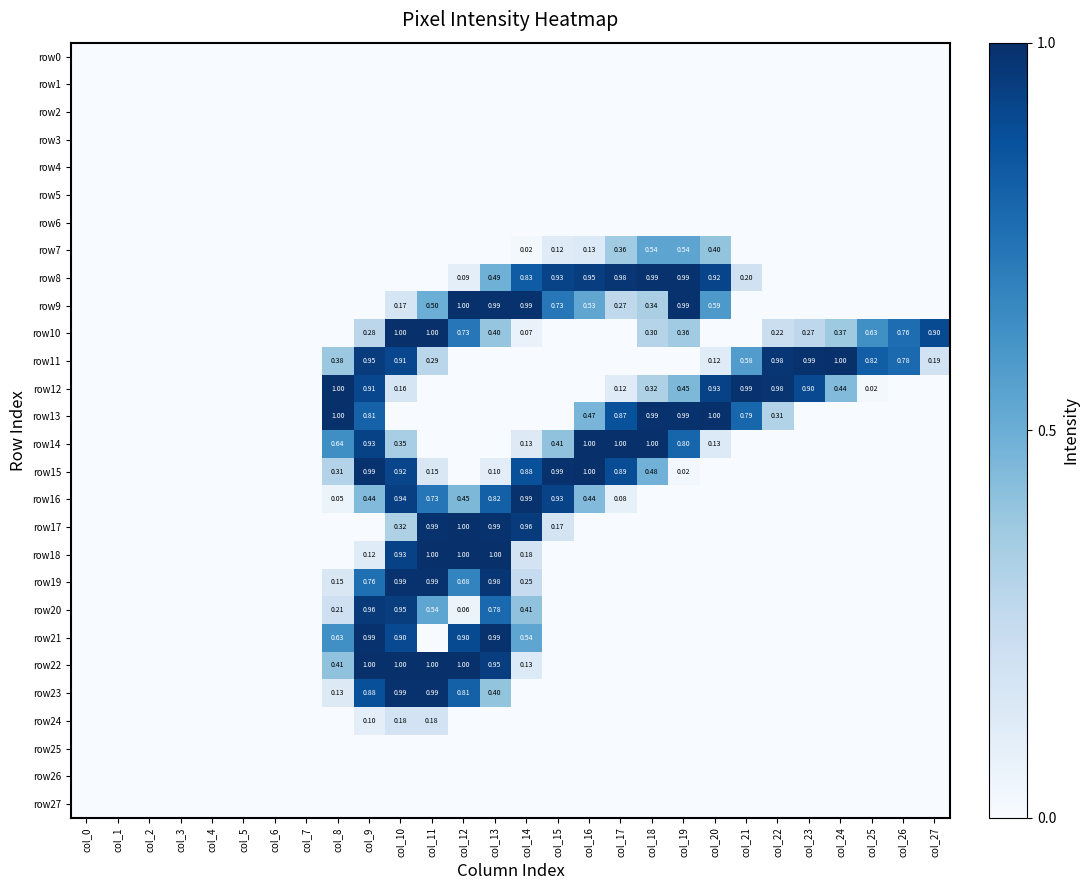

What is the difference between the maximum and second lowest values in the row11 series?

1.0